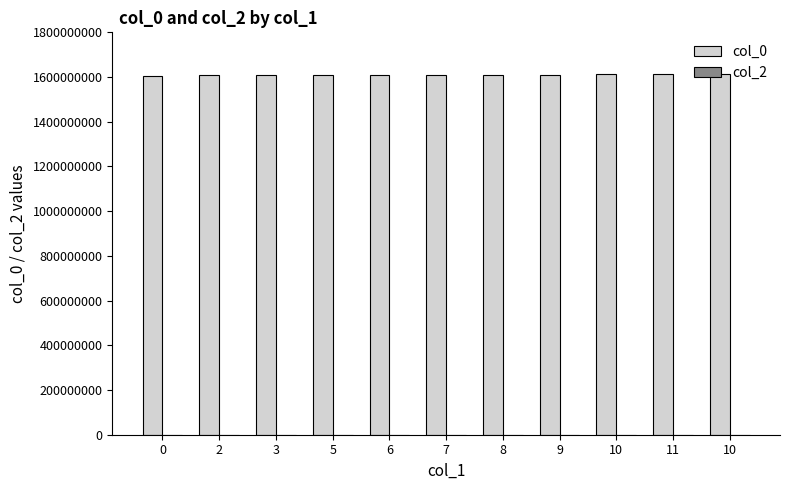

How many values are below 1609773419?

5